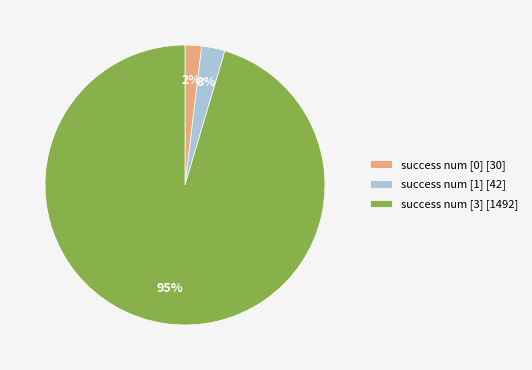

Does any single category account for the majority?

Yes